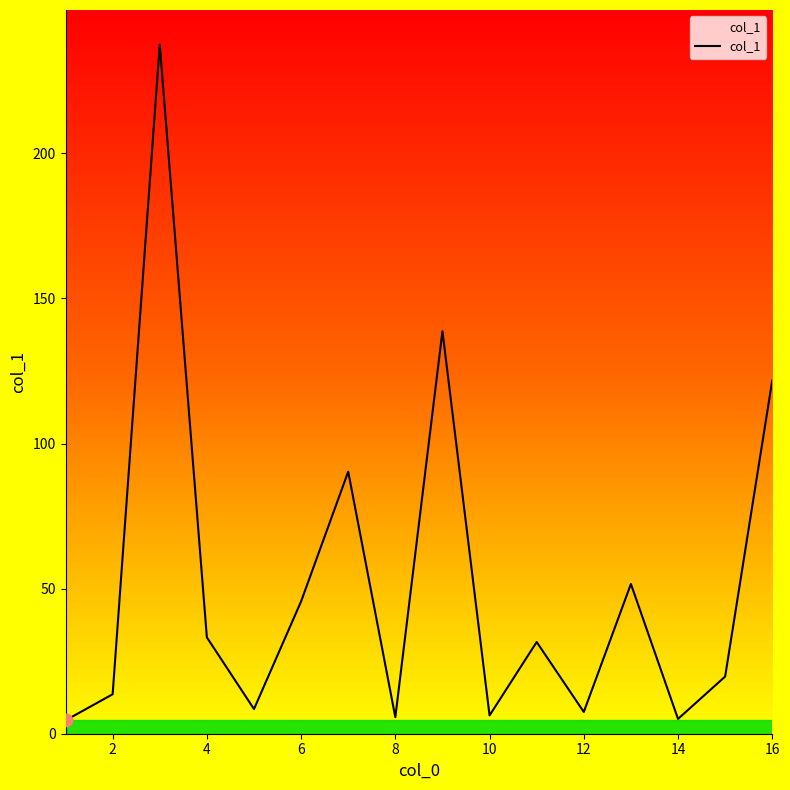

What is the difference between the maximum and minimum values?

232.9